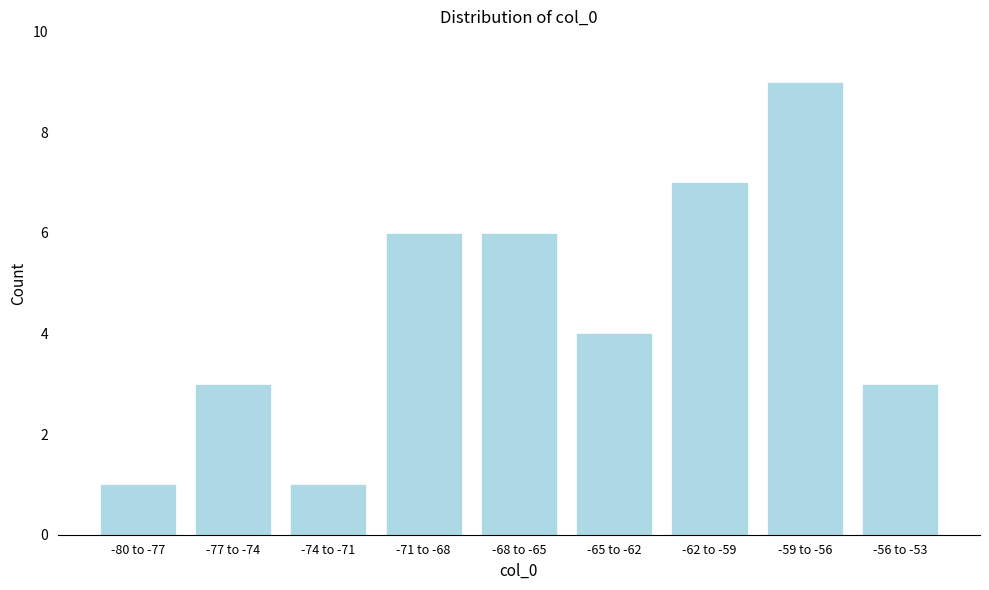

Reading left to right, what are all the values shown in this chart?

1	3	1	6	6	4	7	9	3